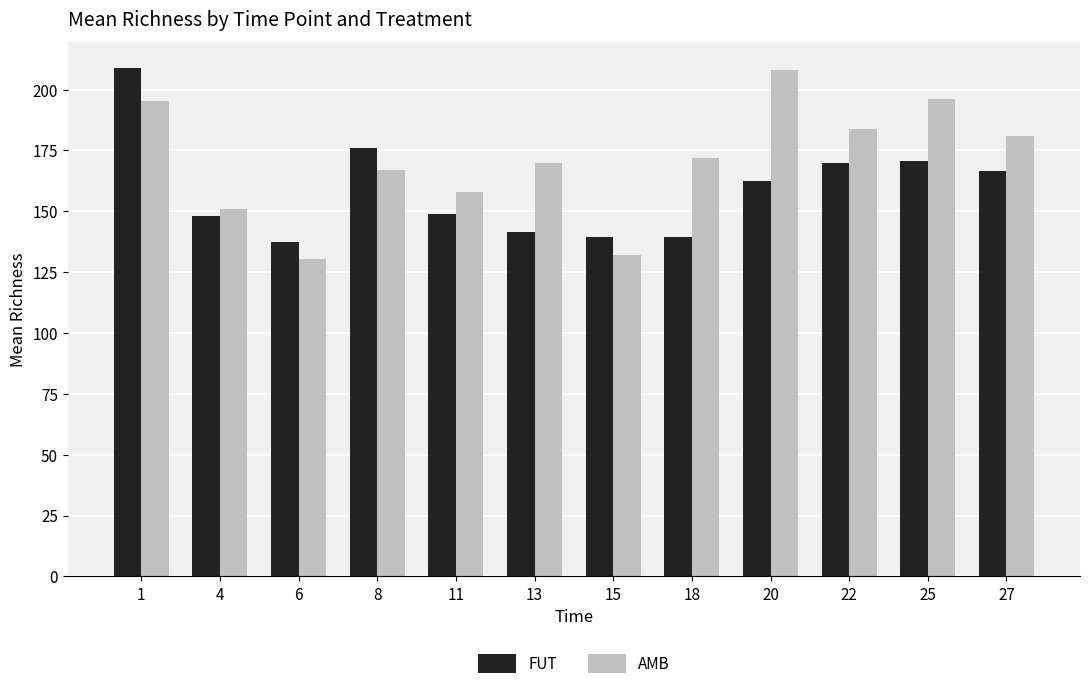

Is it true that FUT equals 139.5 at 18?

True